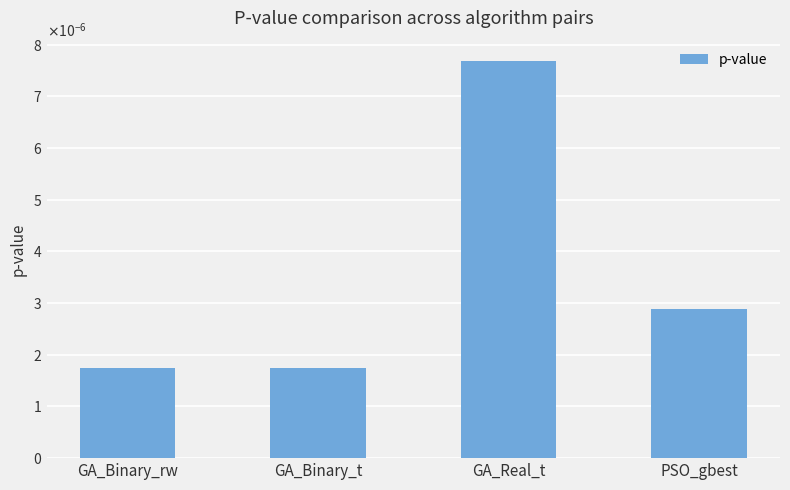

Are the bars horizontal?

No